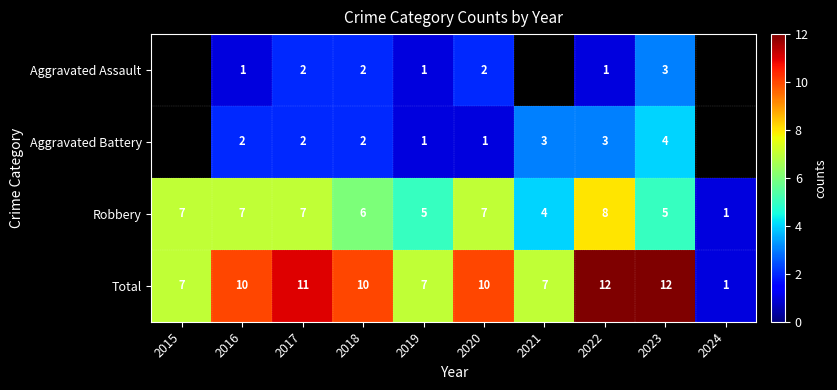

What is the difference between the maximum and minimum values in the Total series?

11